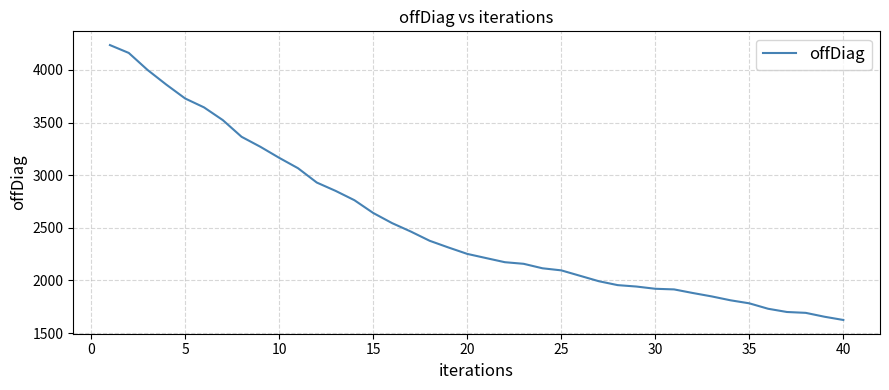

What is the minimum value shown in the chart?

1624.0